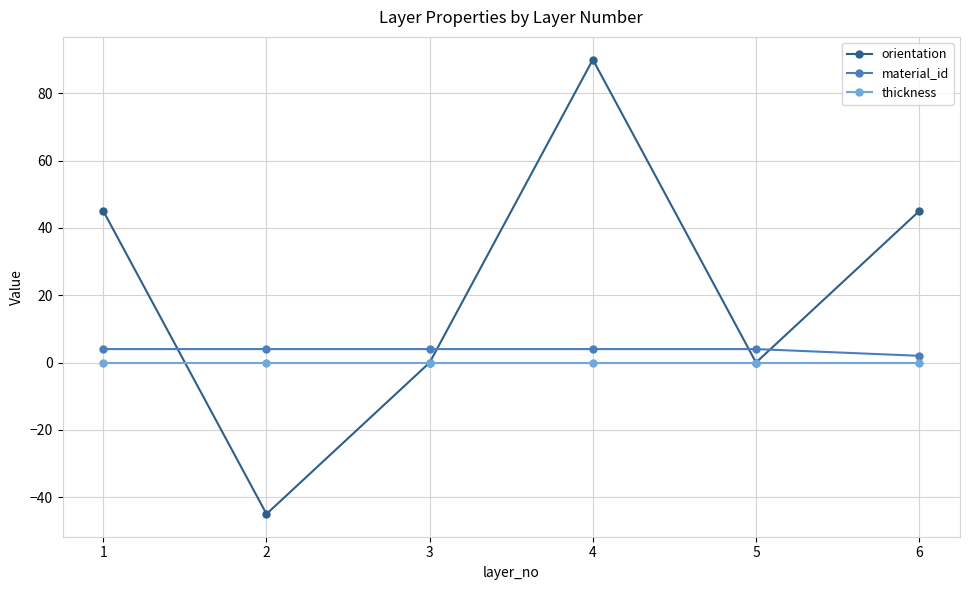

Count the orientation values in the range 0 to 45.

4